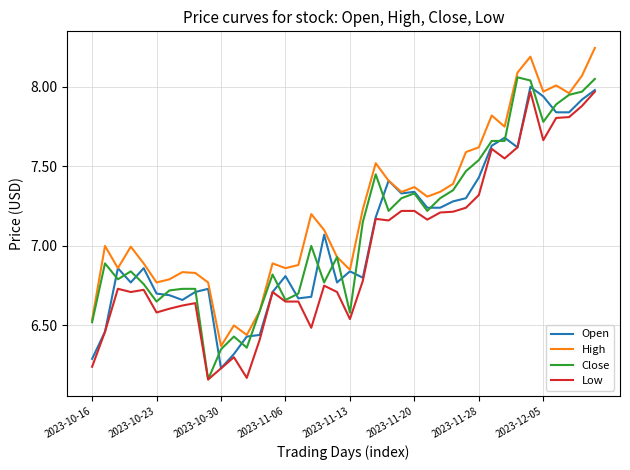

True or false: Close and Open cross at least once.

True